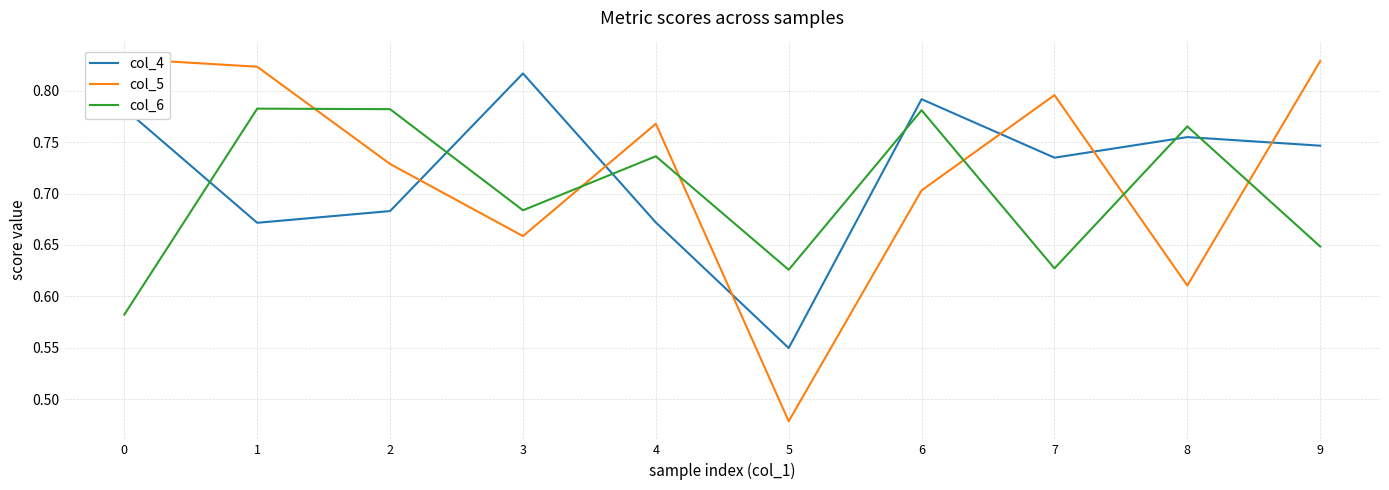

Between which two adjacent categories do col_4 and col_6 first intersect?

0 and 1